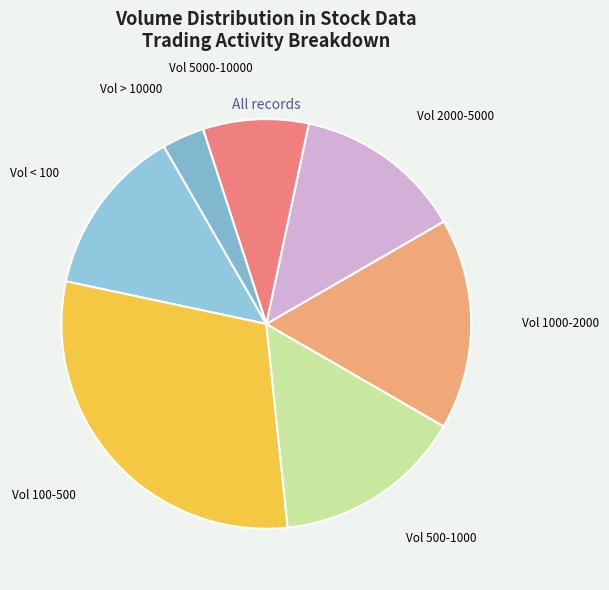

Does any single category account for the majority?

No